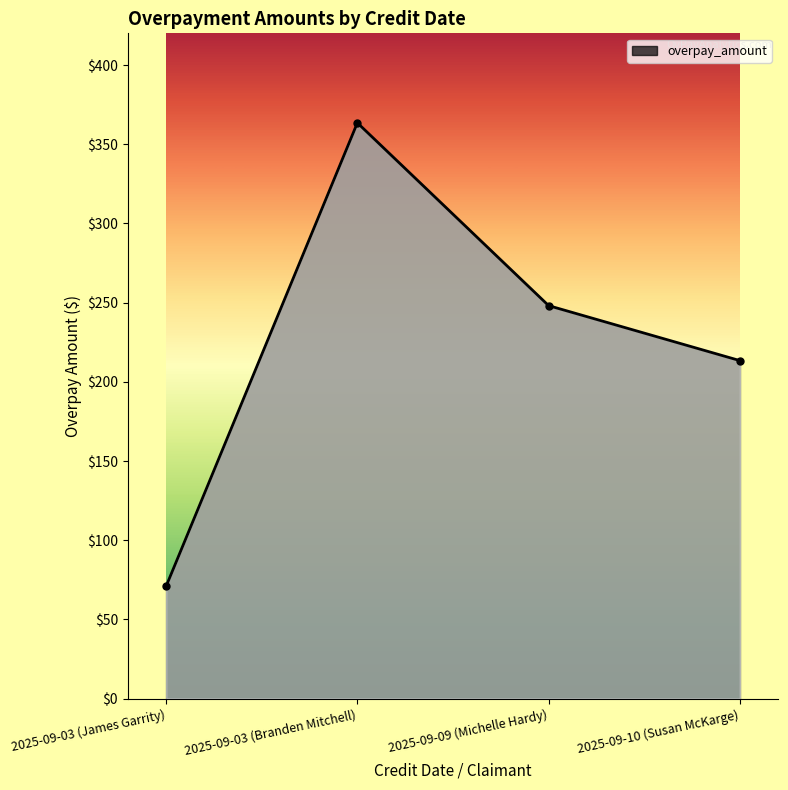

What is the difference between the values at 2025-09-09 (Michelle Hardy) and 2025-09-10 (Susan McKarge)?

34.7